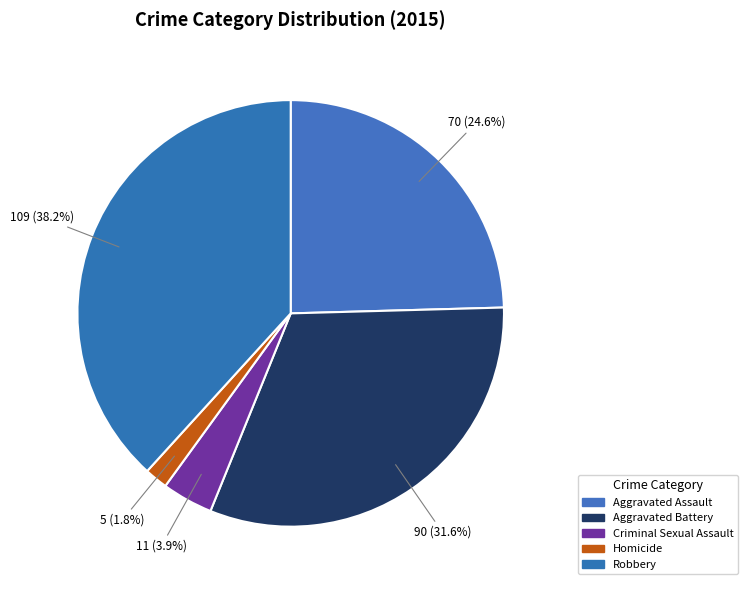

Which category has the biggest portion of the pie?

Robbery